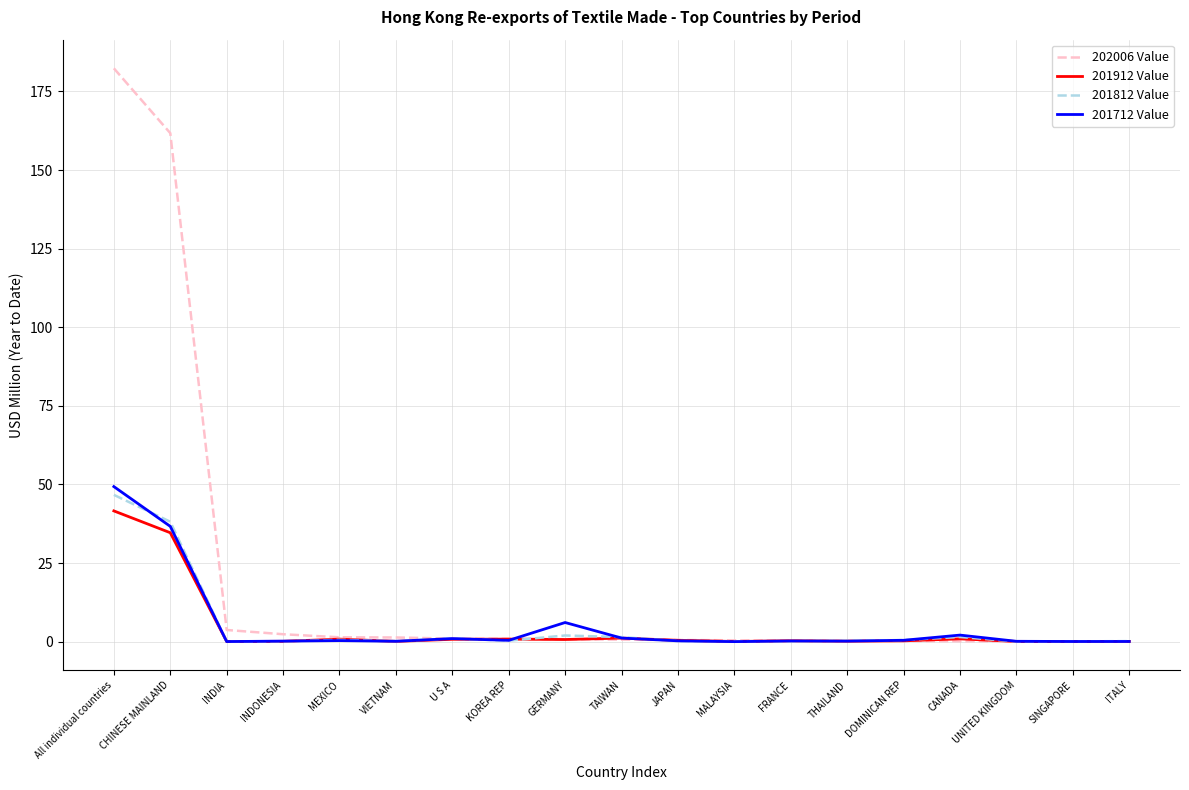

True or false: 201812 Value has more than 2 points higher than both neighbors.

True